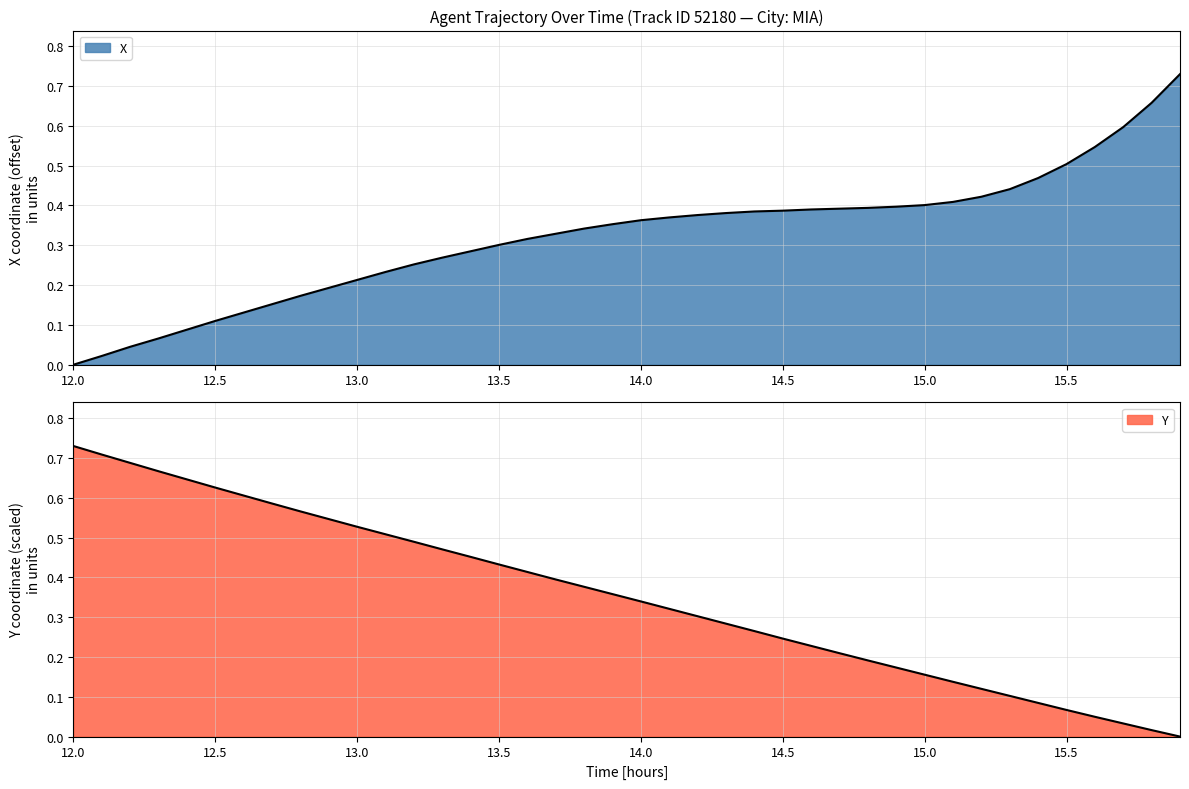

At 13.9, list the series in order from smallest to largest.

X, Y